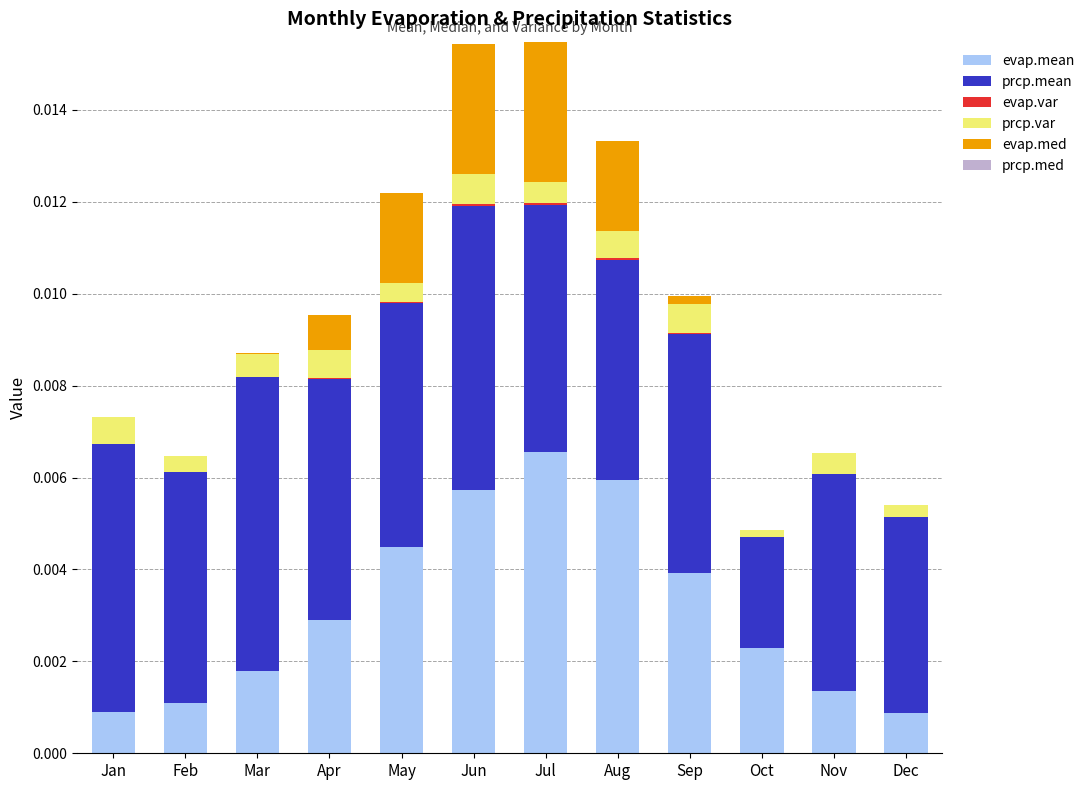

Does the chart contain stacked bars?

Yes